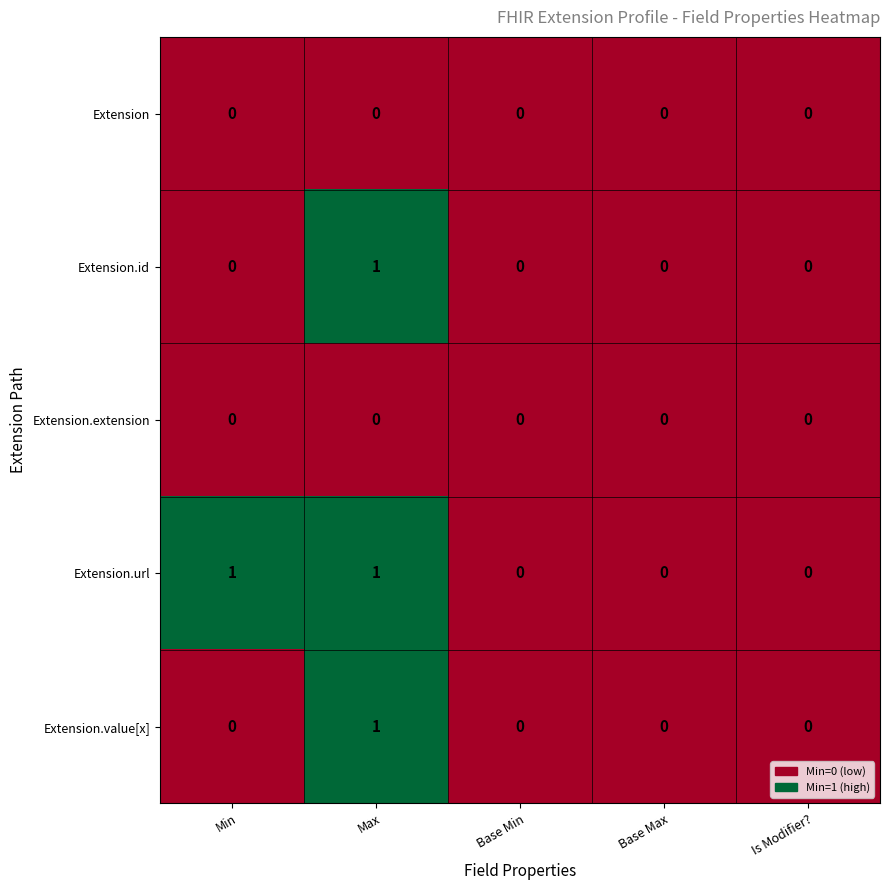

How many Extension.id values are between 0 and 1?

5